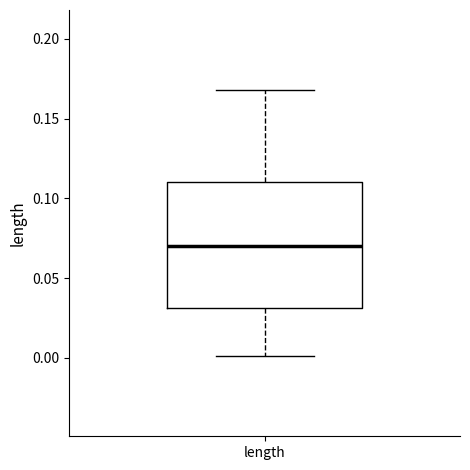

Read this box plot against the y-axis: the position of the median line, the range covered by the box, and the ends of both whiskers. The values are not printed on the chart, so give them approximately, as read against the axis.

median 0.07, box 0.03 to 0.11, whiskers 0.00 to 0.17